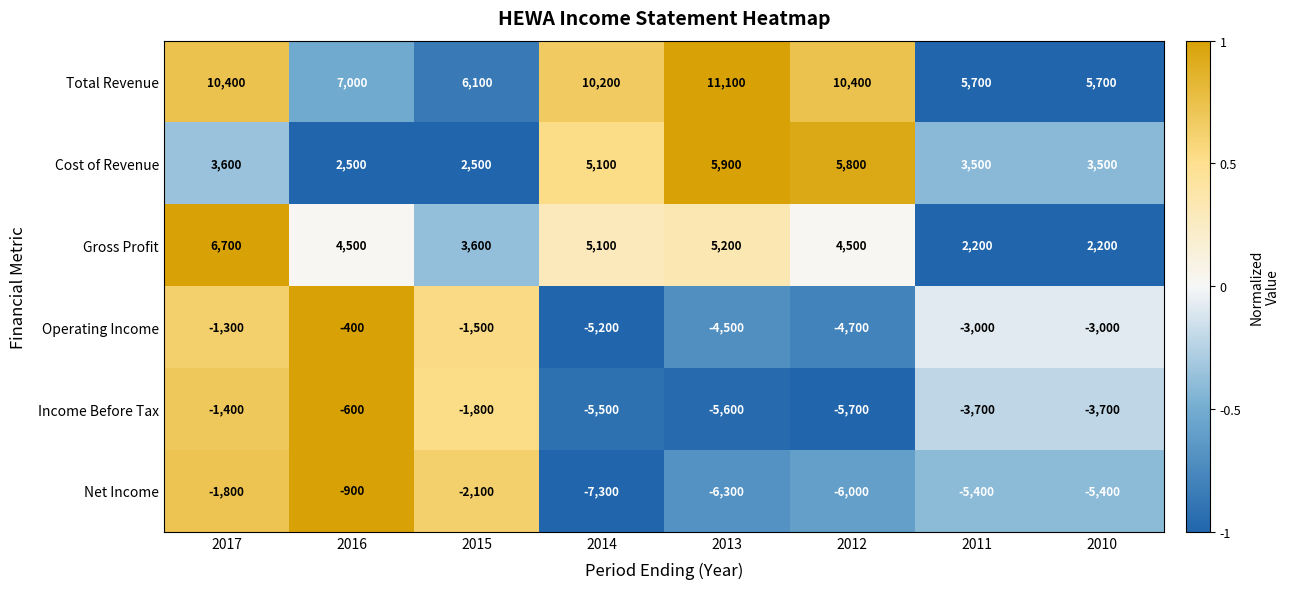

What is the greatest value displayed?

11100